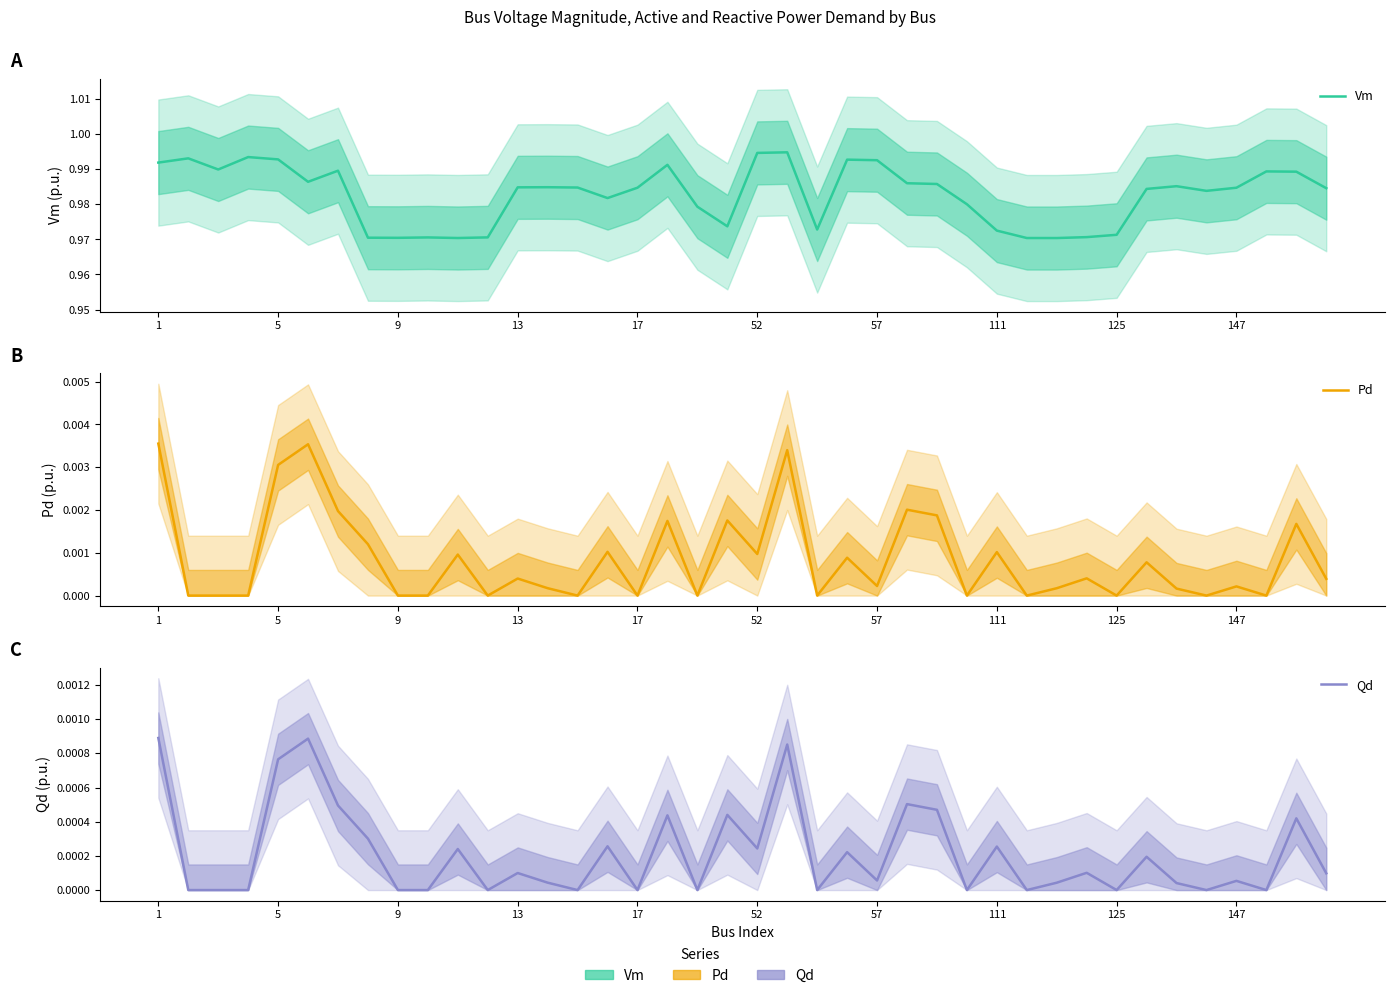

What is the sum of all Vm values?

39.3